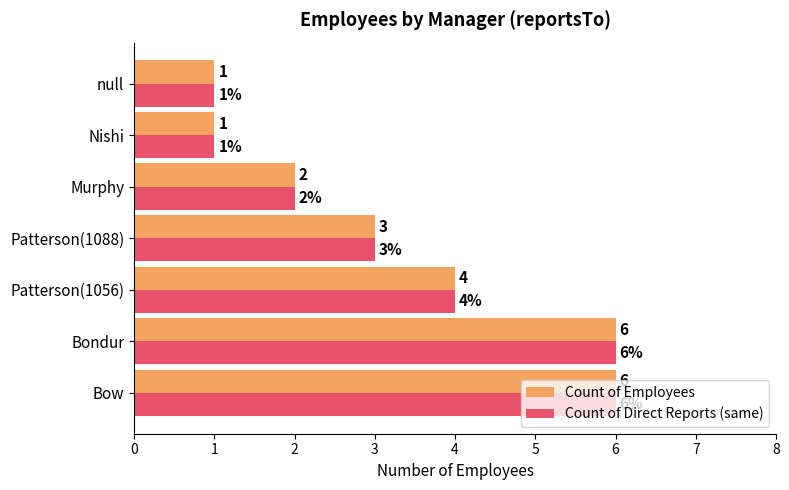

How many distinct data groups are displayed?

2